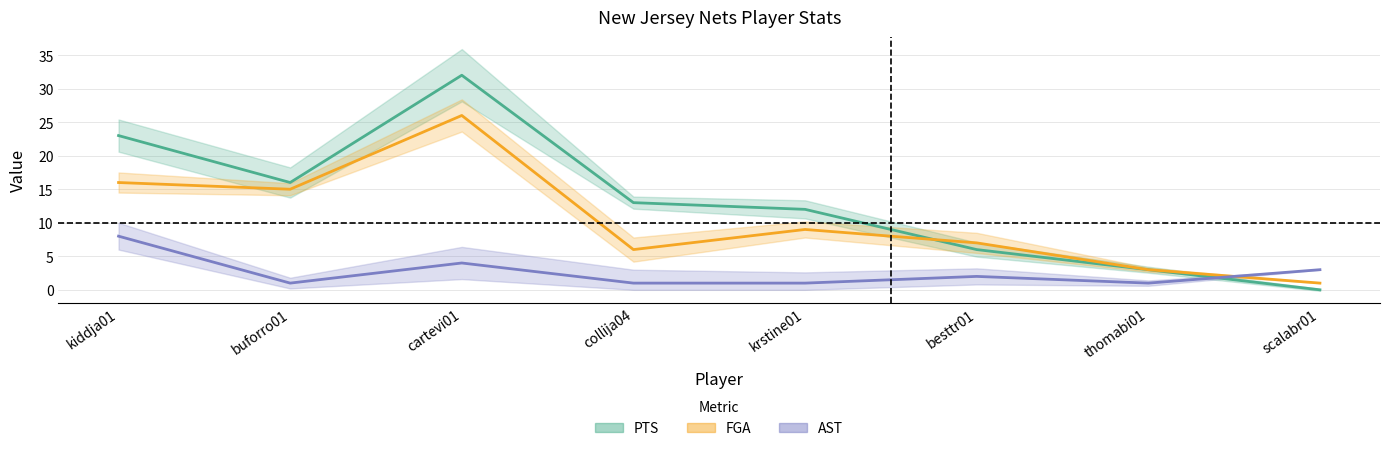

Reading right to left, what are all the values shown in this chart?

PTS: 0	3	6	12	13	32	16	23
FGA: 1	3	7	9	6	26	15	16
AST: 3	1	2	1	1	4	1	8